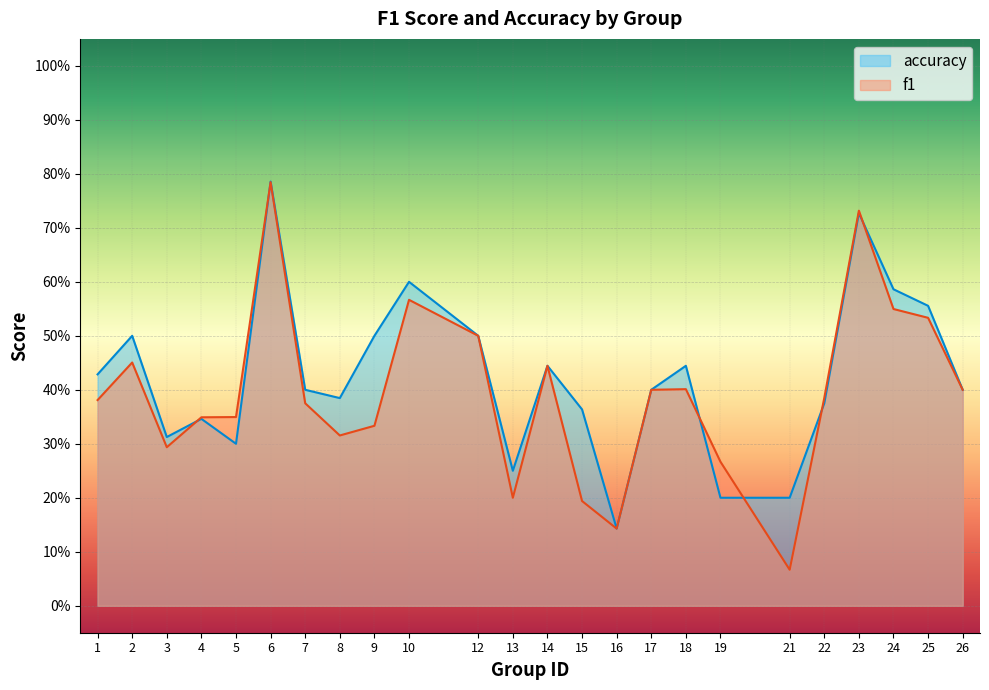

How many times do f1 and accuracy cross each other?

6